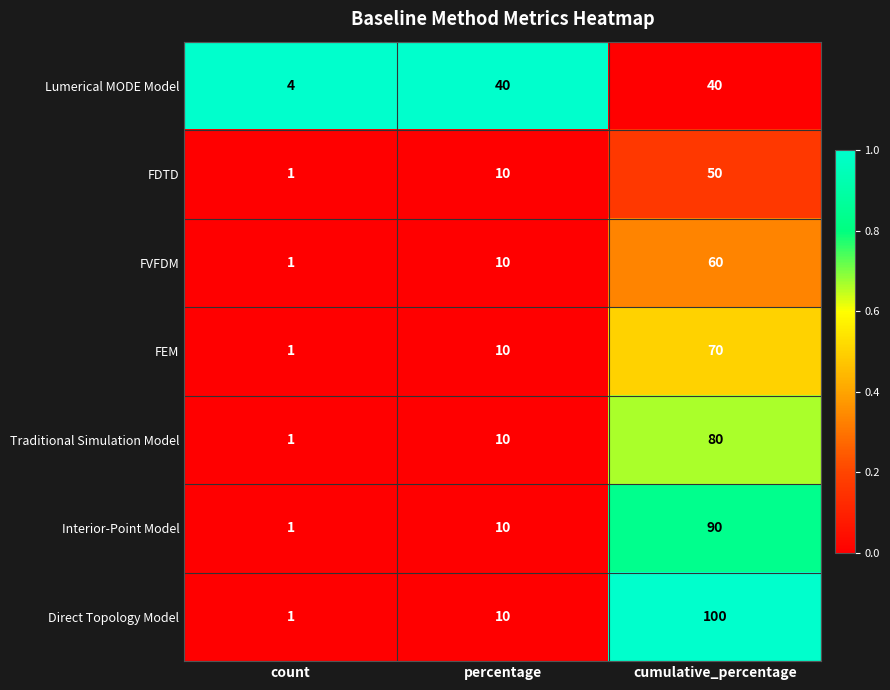

What is the sum of the Traditional Simulation Model values at cumulative_percentage and count?

81